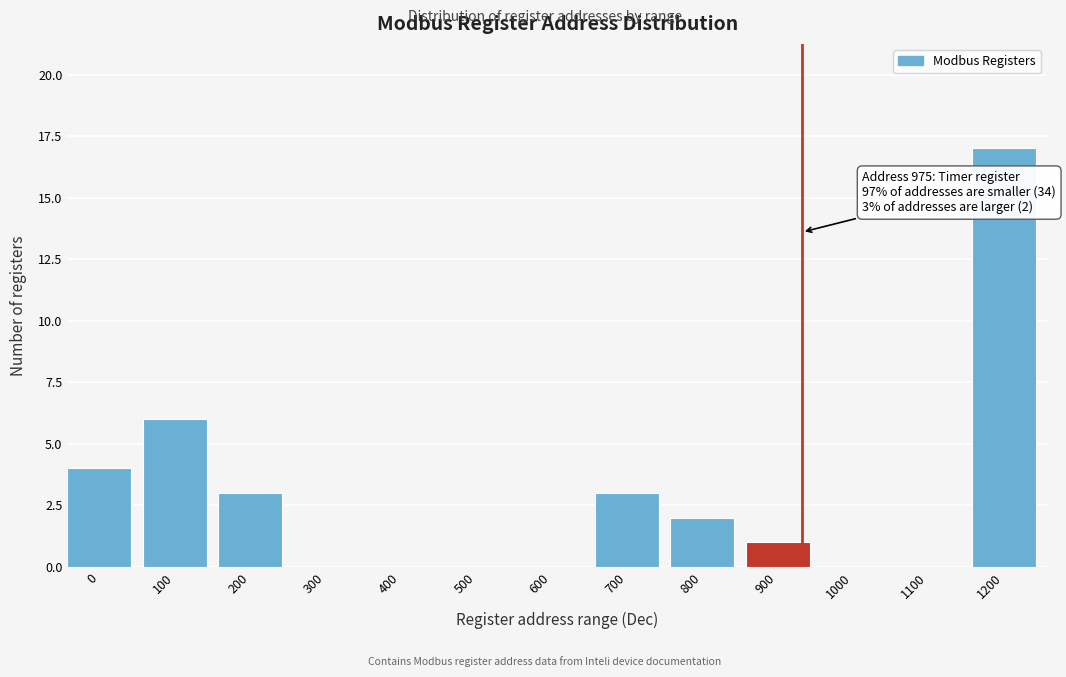

Reading left to right, extract all data points from this chart.

0=4	100=6	200=3	300=0	400=0	500=0	600=0	700=3	800=2	900=1	1000=0	1100=0	1200=17